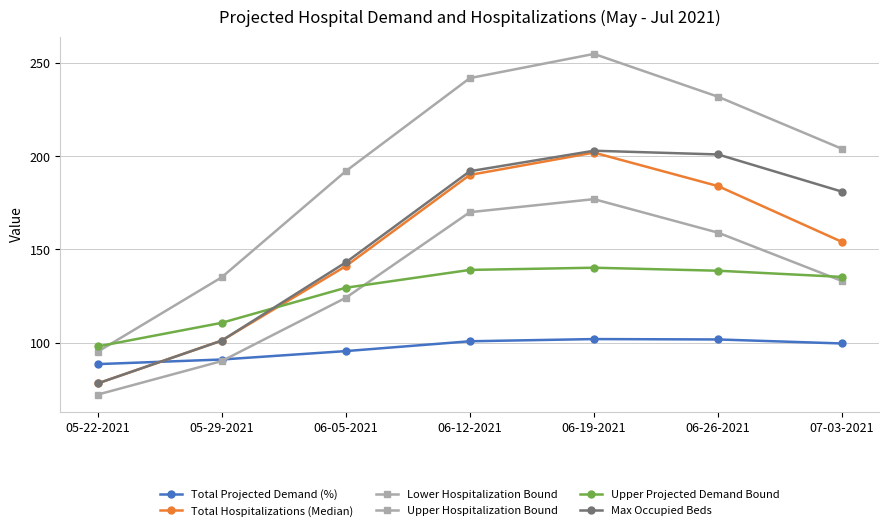

Which label corresponds to the smallest value in the chart?

05-22-2021